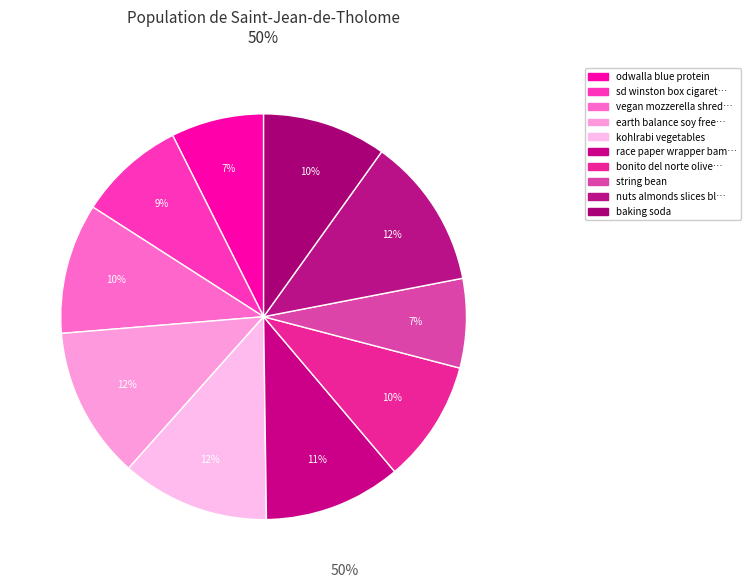

How many segments does this pie chart have?

10